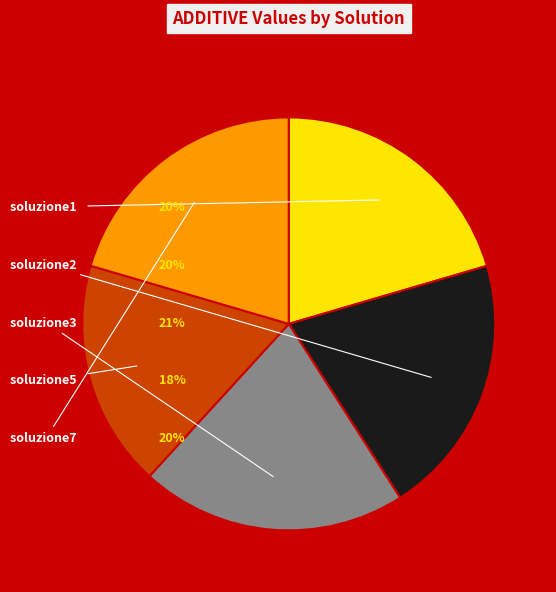

To the nearest percent, what percentage of the pie is soluzione2?

20%